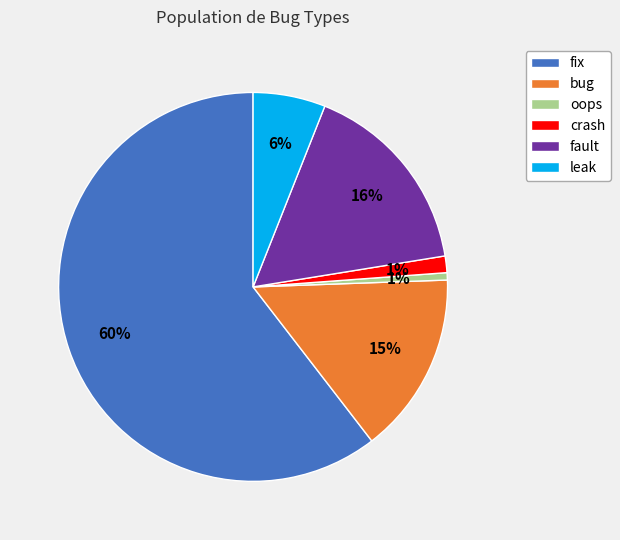

Between oops and bug, which is larger?

bug